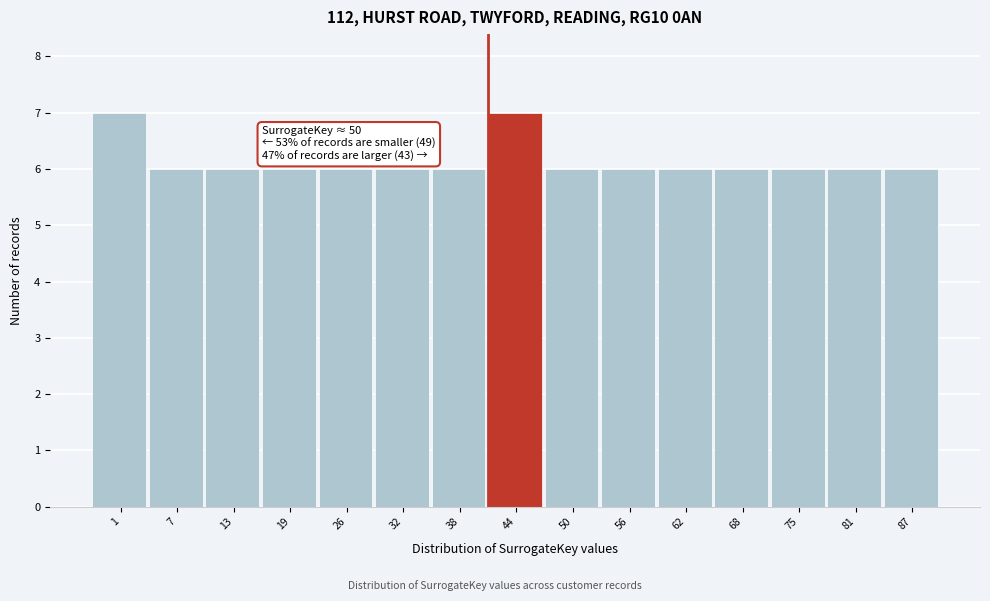

Reading left to right, list all the values displayed in this chart.

7	6	6	6	6	6	6	7	6	6	6	6	6	6	6